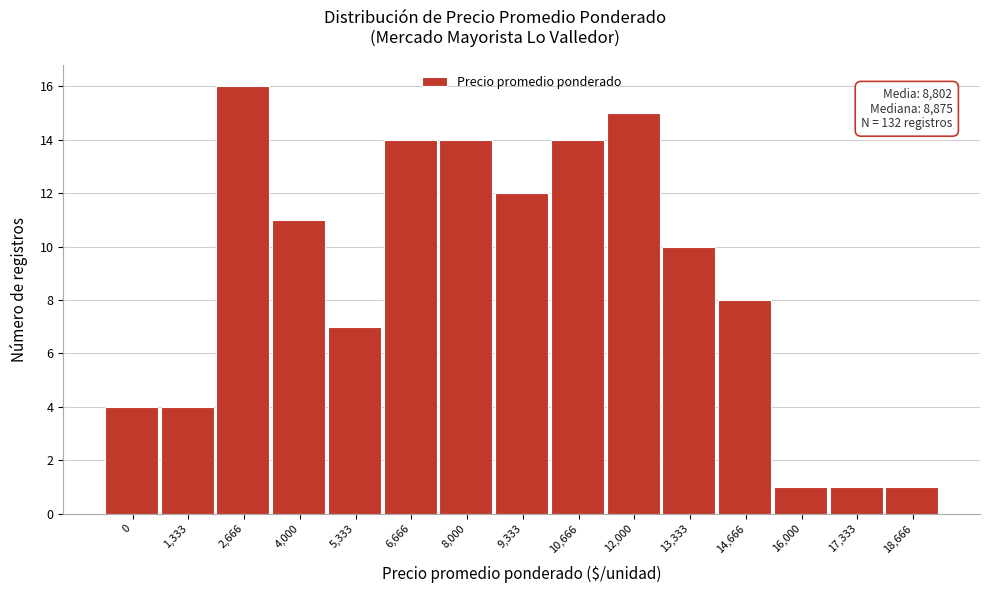

Reading left to right, transcribe all the data shown in this chart.

0=4	1,333=4	2,666=16	4,000=11	5,333=7	6,666=14	8,000=14	9,333=12	10,666=14	12,000=15	13,333=10	14,666=8	16,000=1	17,333=1	18,666=1